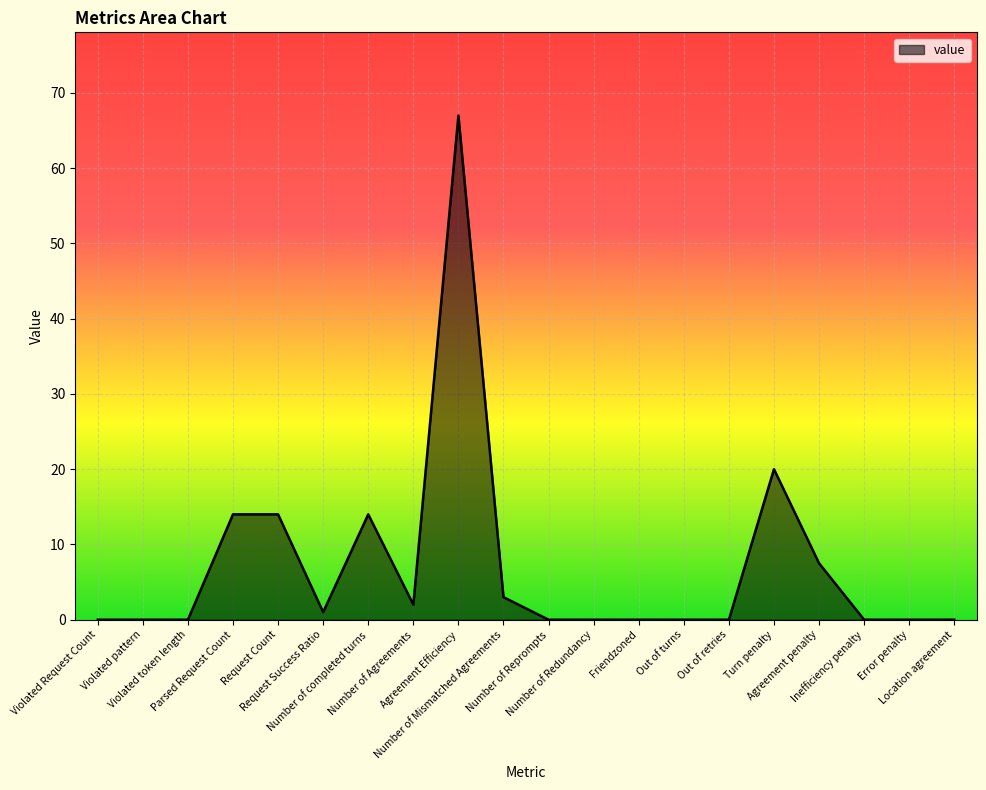

What is the greatest value displayed?

67.0